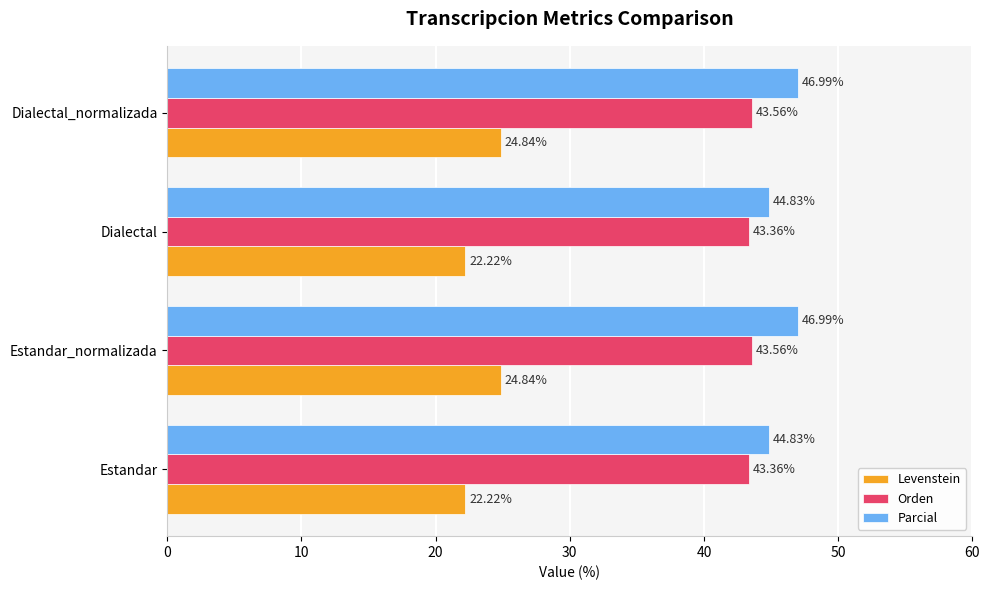

How many values in the Parcial series are below 46?

2